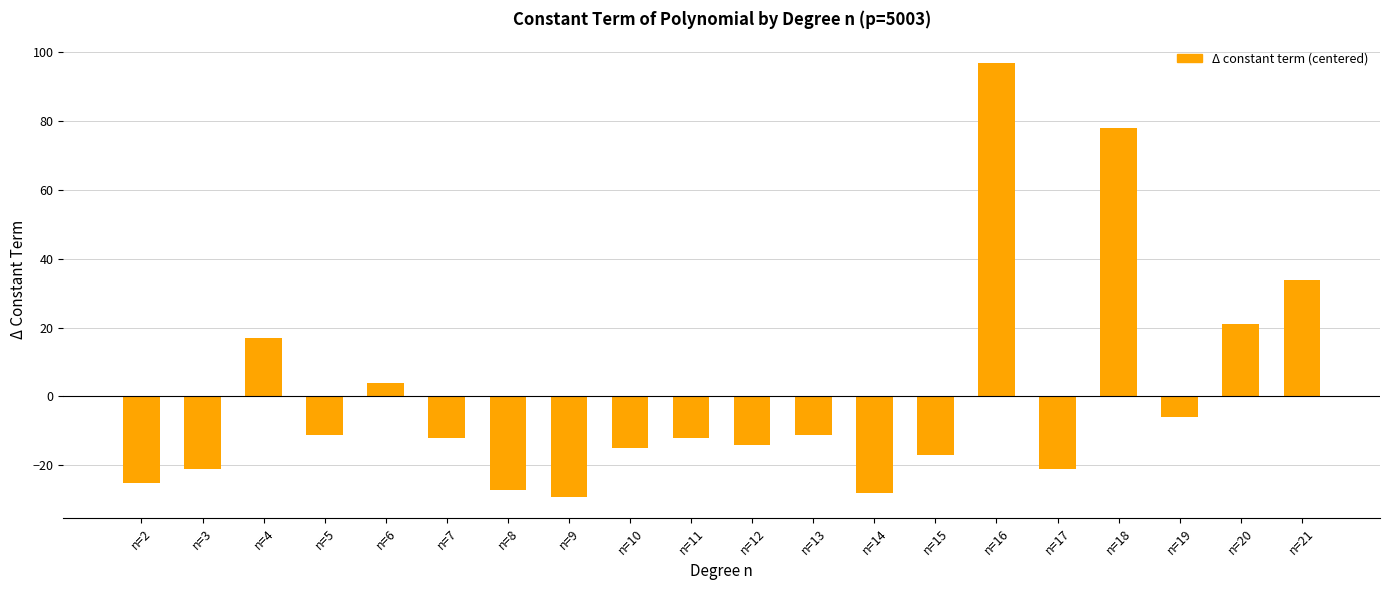

How many values are below zero?

14